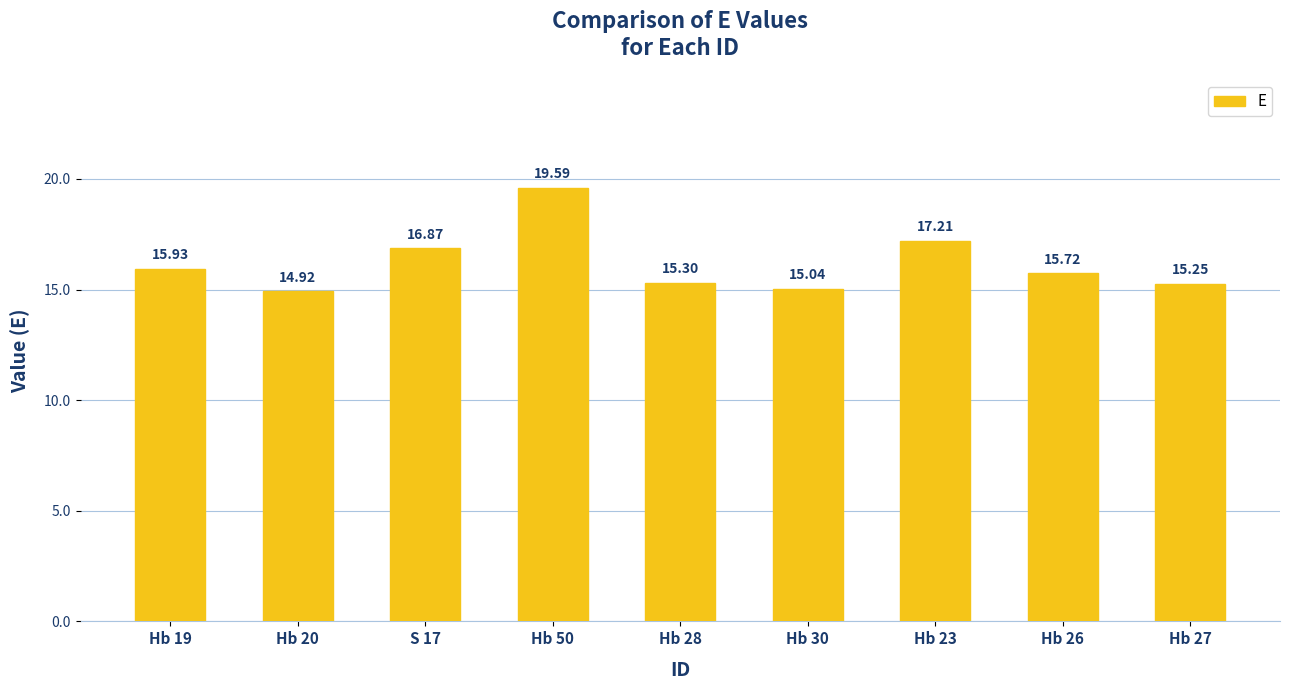

Between Hb 23 and Hb 28, which is larger?

Hb 23